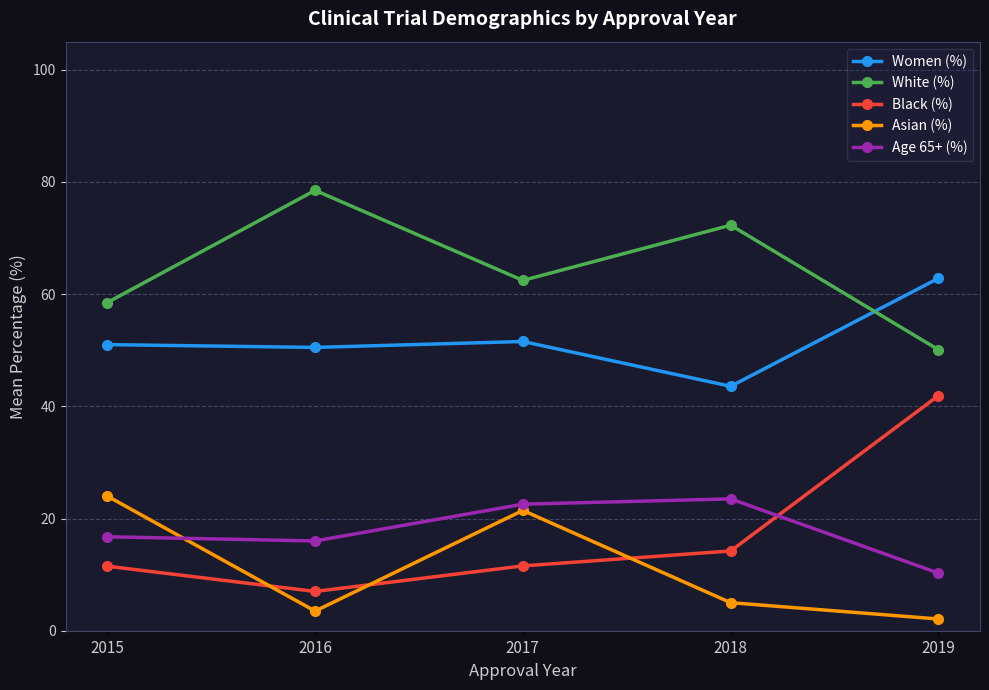

At which label does Asian (%) first exceed 5?

2015